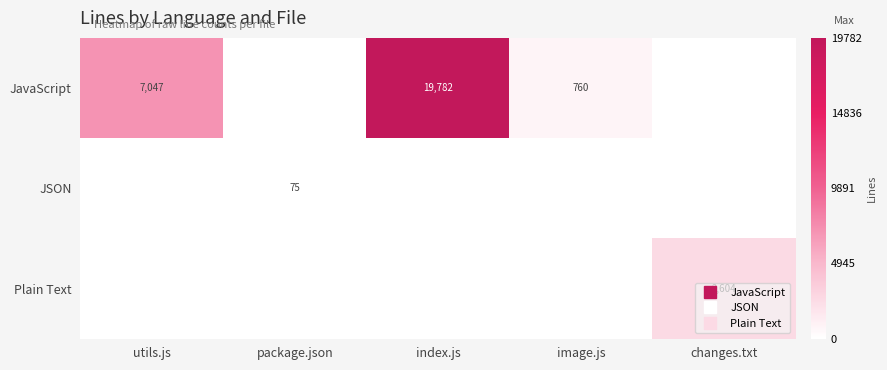

The Plain Text series shows 799 at utils.js. True or false?

False